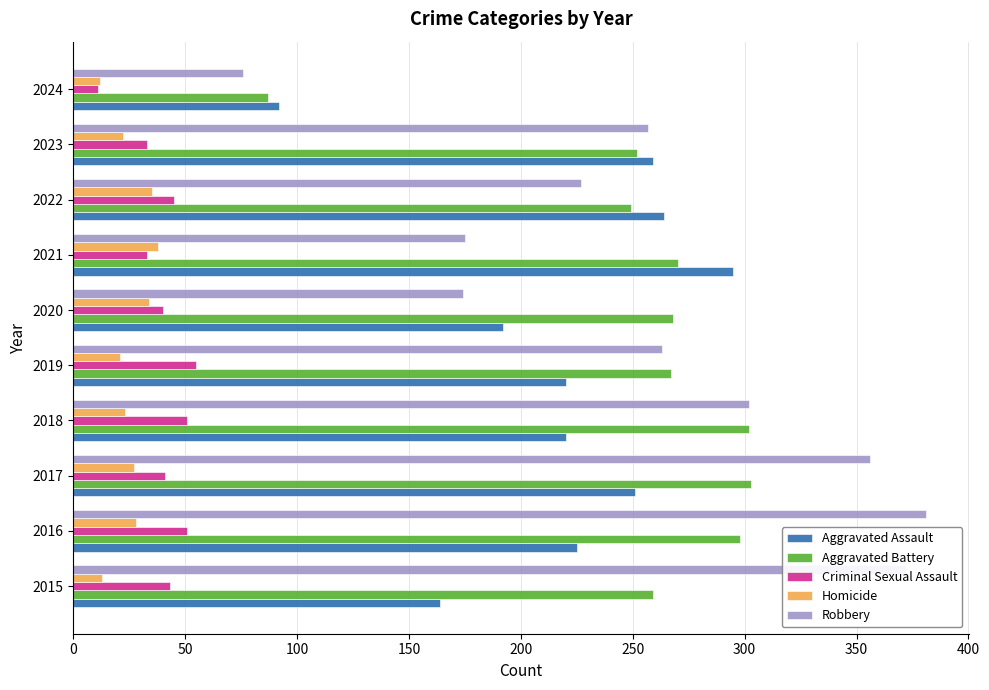

What is the difference between the maximum and minimum values in the Criminal Sexual Assault series?

44